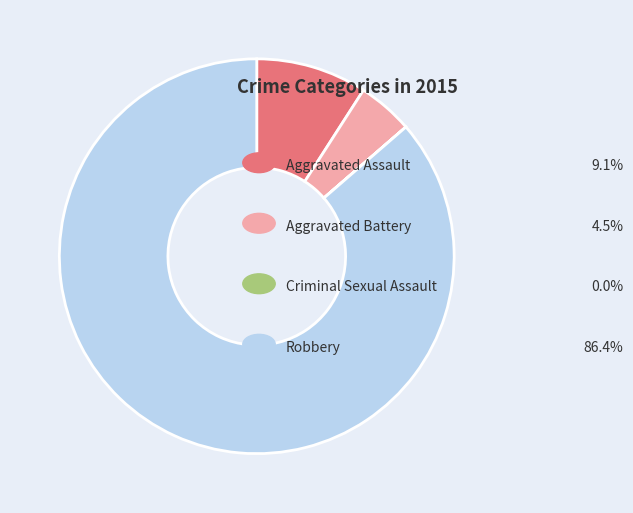

Is there any slice that represents more than half of the pie?

Yes